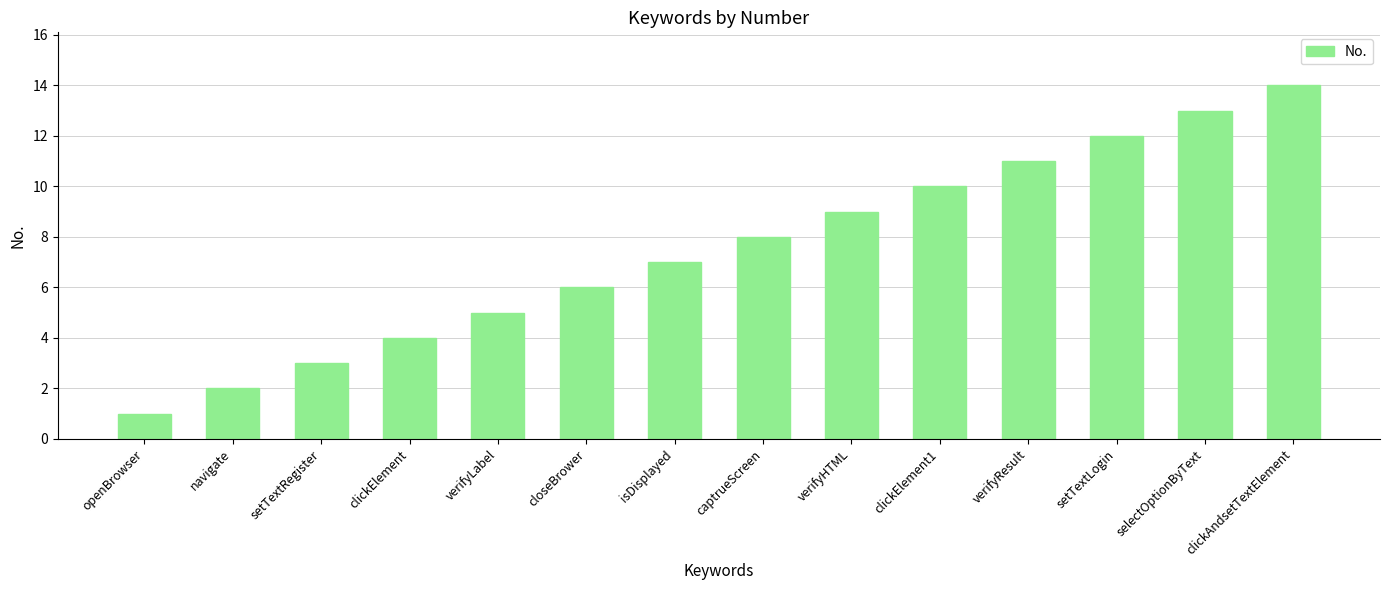

The chart shows a value of 8 at captrueScreen. True or false?

True